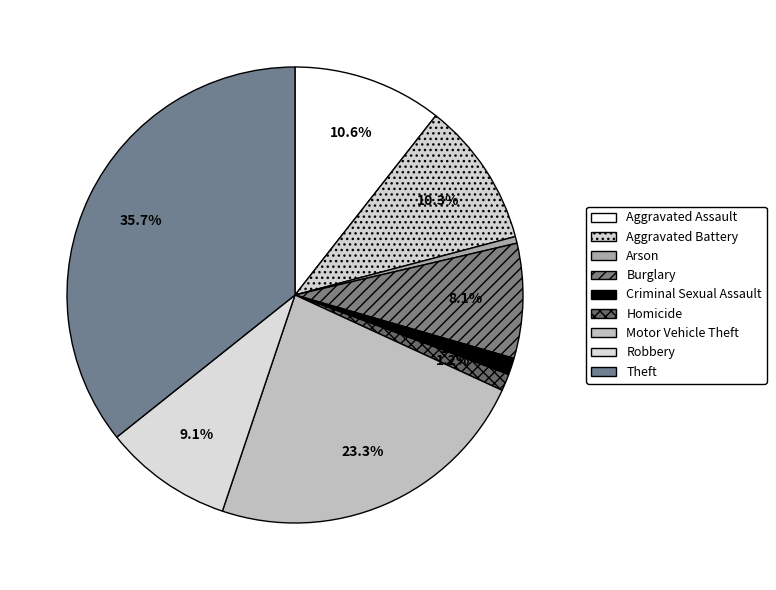

To the nearest percent, what is the difference between the Robbery and Arson slice percentages?

9%